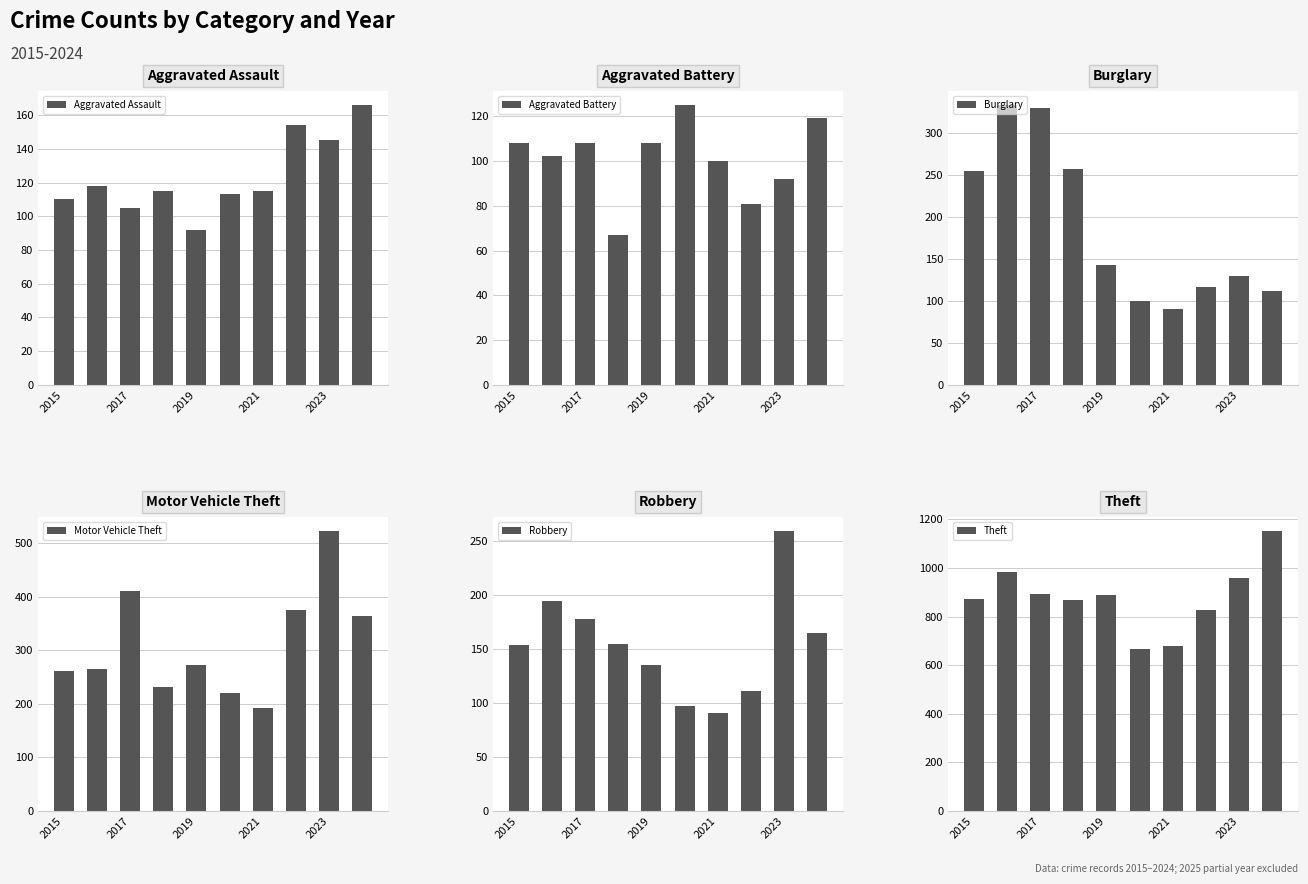

What is the highest value of the Aggravated Assault series?

166